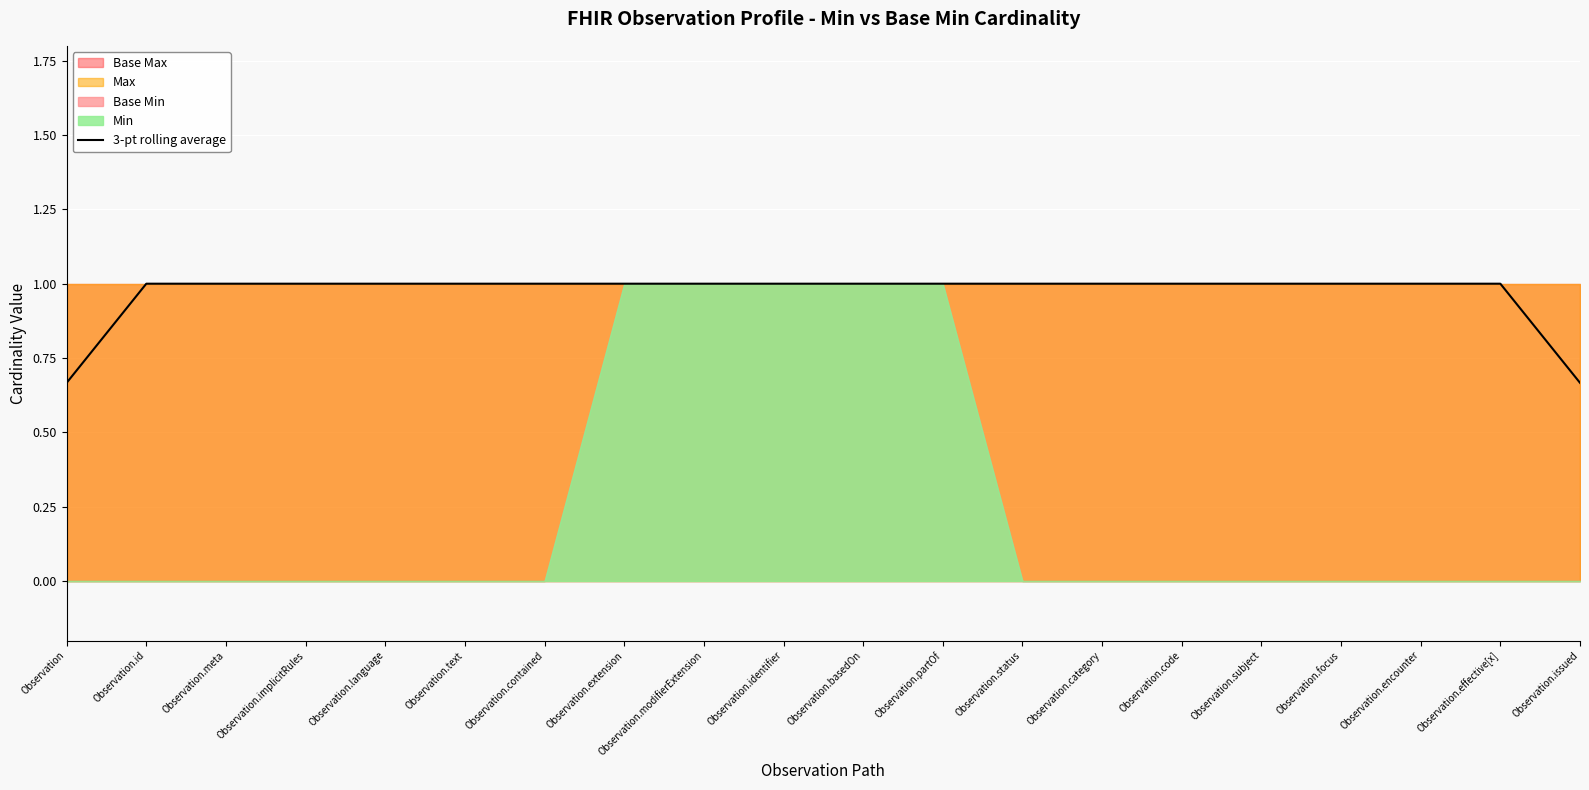

Between Observation.identifier and Observation.implicitRules, which is larger?

Observation.identifier